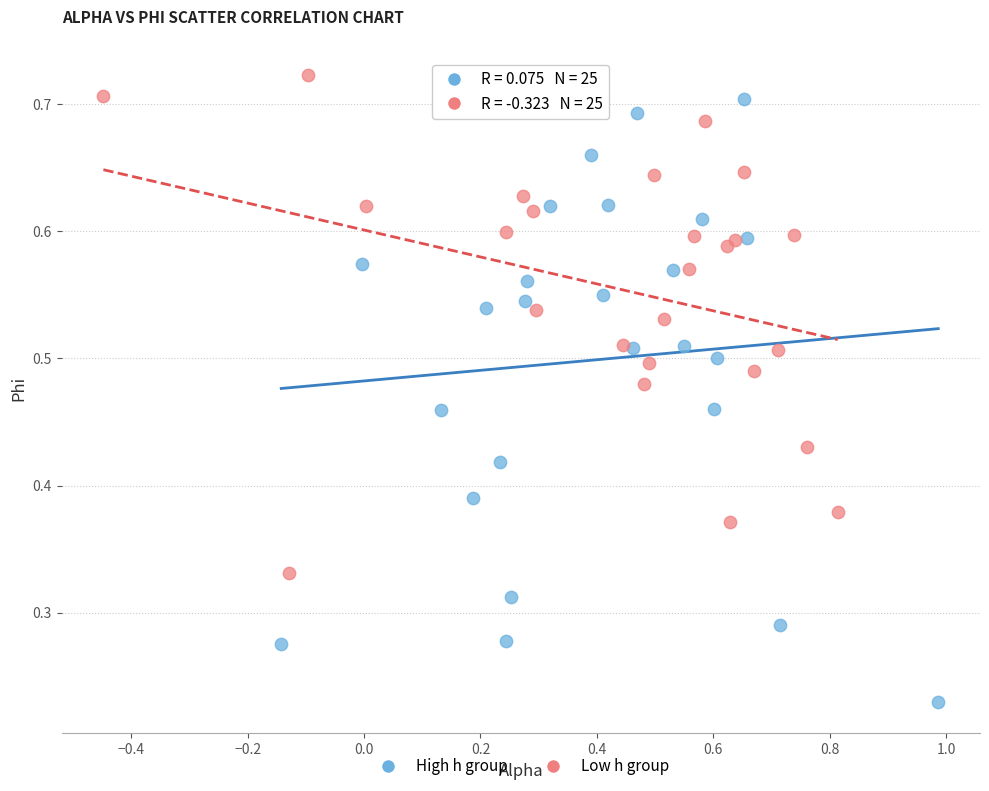

Which series has the largest Y range (max minus min)?

High h group